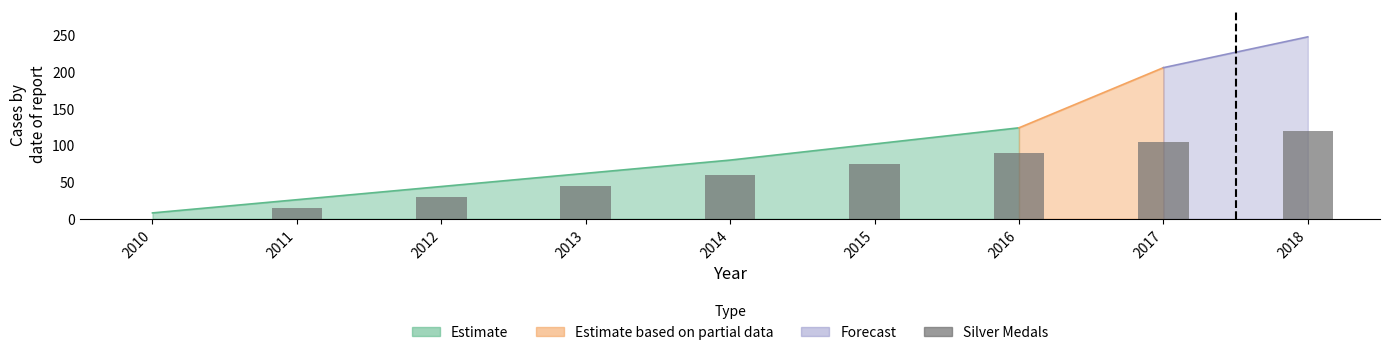

List the labels in order of value, largest first.

2018, 2017, 2016, 2015, 2014, 2013, 2012, 2011, 2010